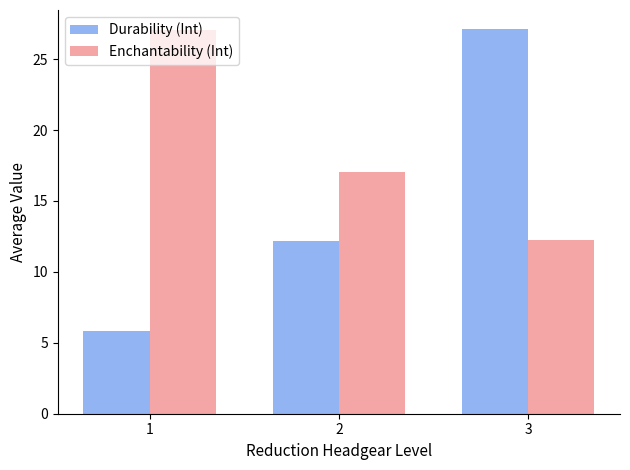

What is the value of the Durability (Int) bar at the 3rd from the left?

27.1